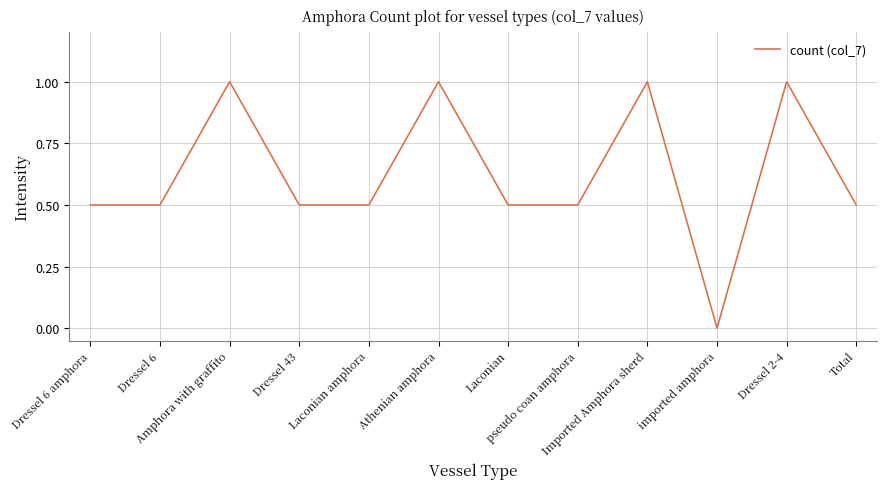

Approximately how many times larger is the value at Total compared to Amphora with graffito?

0.5